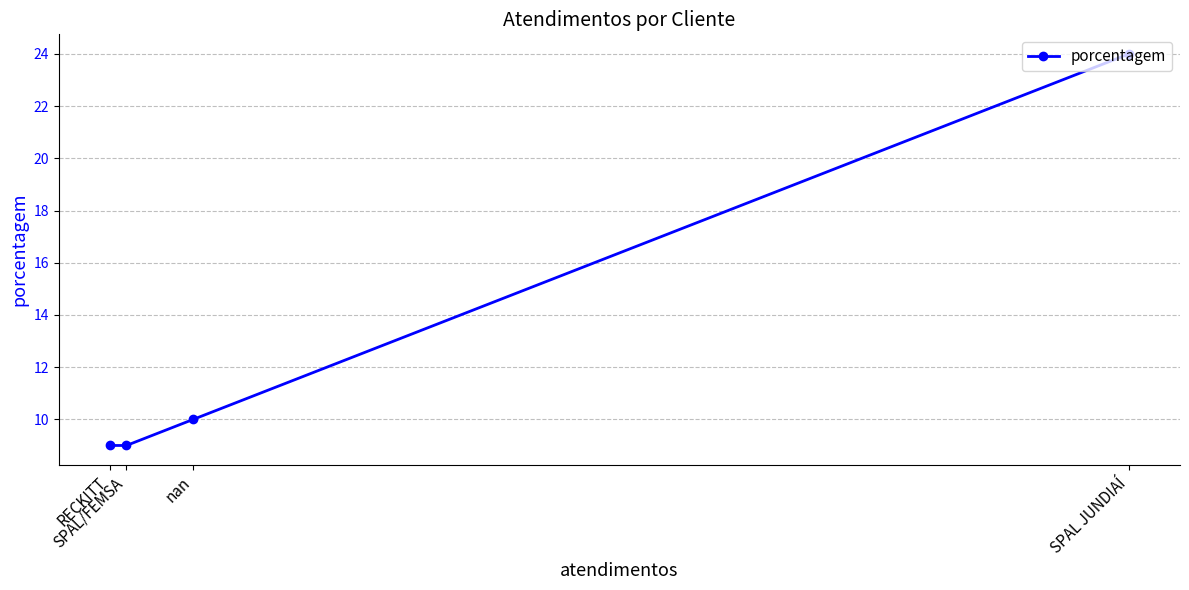

How many distinct data groups are displayed?

1